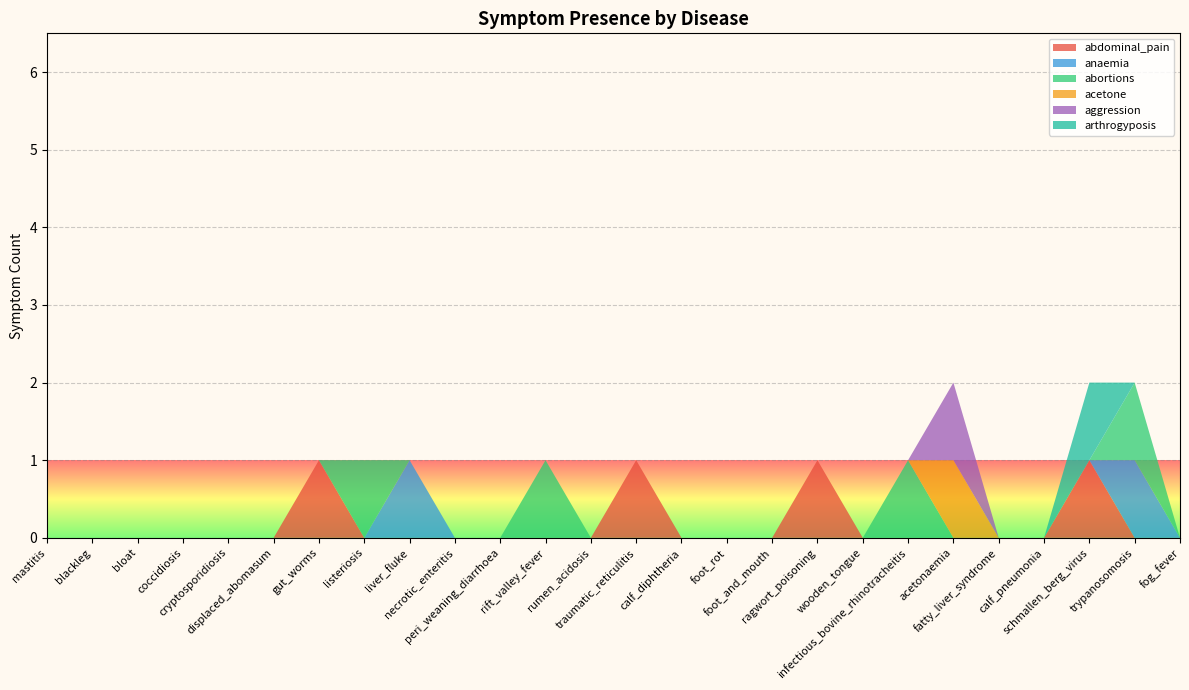

Reading right to left, transcribe all the data shown in this chart.

abdominal_pain: fog_fever=0	trypanosomosis=0	schmallen_berg_virus=1	calf_pneumonia=0	fatty_liver_syndrome=0	acetonaemia=0	infectious_bovine_rhinotracheitis=0	wooden_tongue=0	ragwort_poisoning=1	foot_and_mouth=0	foot_rot=0	calf_diphtheria=0	traumatic_reticulitis=1	rumen_acidosis=0	rift_valley_fever=0	peri_weaning_diarrhoea=0	necrotic_enteritis=0	liver_fluke=0	listeriosis=0	gut_worms=1	displaced_abomasum=0	cryptosporidiosis=0	coccidiosis=0	bloat=0	blackleg=0	mastitis=0
anaemia: fog_fever=0	trypanosomosis=1	schmallen_berg_virus=0	calf_pneumonia=0	fatty_liver_syndrome=0	acetonaemia=0	infectious_bovine_rhinotracheitis=0	wooden_tongue=0	ragwort_poisoning=0	foot_and_mouth=0	foot_rot=0	calf_diphtheria=0	traumatic_reticulitis=0	rumen_acidosis=0	rift_valley_fever=0	peri_weaning_diarrhoea=0	necrotic_enteritis=0	liver_fluke=1	listeriosis=0	gut_worms=0	displaced_abomasum=0	cryptosporidiosis=0	coccidiosis=0	bloat=0	blackleg=0	mastitis=0
abortions: fog_fever=0	trypanosomosis=1	schmallen_berg_virus=0	calf_pneumonia=0	fatty_liver_syndrome=0	acetonaemia=0	infectious_bovine_rhinotracheitis=1	wooden_tongue=0	ragwort_poisoning=0	foot_and_mouth=0	foot_rot=0	calf_diphtheria=0	traumatic_reticulitis=0	rumen_acidosis=0	rift_valley_fever=1	peri_weaning_diarrhoea=0	necrotic_enteritis=0	liver_fluke=0	listeriosis=1	gut_worms=0	displaced_abomasum=0	cryptosporidiosis=0	coccidiosis=0	bloat=0	blackleg=0	mastitis=0
acetone: fog_fever=0	trypanosomosis=0	schmallen_berg_virus=0	calf_pneumonia=0	fatty_liver_syndrome=0	acetonaemia=1	infectious_bovine_rhinotracheitis=0	wooden_tongue=0	ragwort_poisoning=0	foot_and_mouth=0	foot_rot=0	calf_diphtheria=0	traumatic_reticulitis=0	rumen_acidosis=0	rift_valley_fever=0	peri_weaning_diarrhoea=0	necrotic_enteritis=0	liver_fluke=0	listeriosis=0	gut_worms=0	displaced_abomasum=0	cryptosporidiosis=0	coccidiosis=0	bloat=0	blackleg=0	mastitis=0
aggression: fog_fever=0	trypanosomosis=0	schmallen_berg_virus=0	calf_pneumonia=0	fatty_liver_syndrome=0	acetonaemia=1	infectious_bovine_rhinotracheitis=0	wooden_tongue=0	ragwort_poisoning=0	foot_and_mouth=0	foot_rot=0	calf_diphtheria=0	traumatic_reticulitis=0	rumen_acidosis=0	rift_valley_fever=0	peri_weaning_diarrhoea=0	necrotic_enteritis=0	liver_fluke=0	listeriosis=0	gut_worms=0	displaced_abomasum=0	cryptosporidiosis=0	coccidiosis=0	bloat=0	blackleg=0	mastitis=0
arthrogyposis: fog_fever=0	trypanosomosis=0	schmallen_berg_virus=1	calf_pneumonia=0	fatty_liver_syndrome=0	acetonaemia=0	infectious_bovine_rhinotracheitis=0	wooden_tongue=0	ragwort_poisoning=0	foot_and_mouth=0	foot_rot=0	calf_diphtheria=0	traumatic_reticulitis=0	rumen_acidosis=0	rift_valley_fever=0	peri_weaning_diarrhoea=0	necrotic_enteritis=0	liver_fluke=0	listeriosis=0	gut_worms=0	displaced_abomasum=0	cryptosporidiosis=0	coccidiosis=0	bloat=0	blackleg=0	mastitis=0